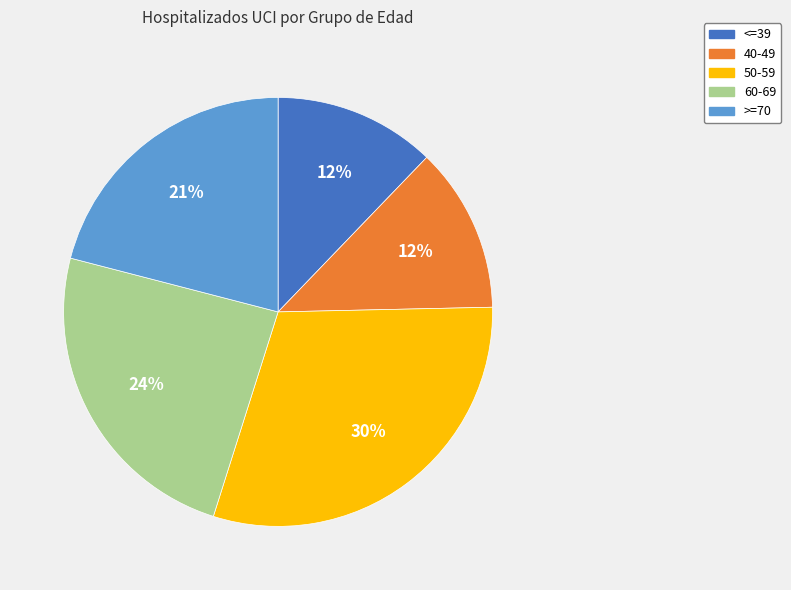

Which has a higher value, 60-69 or 50-59?

50-59